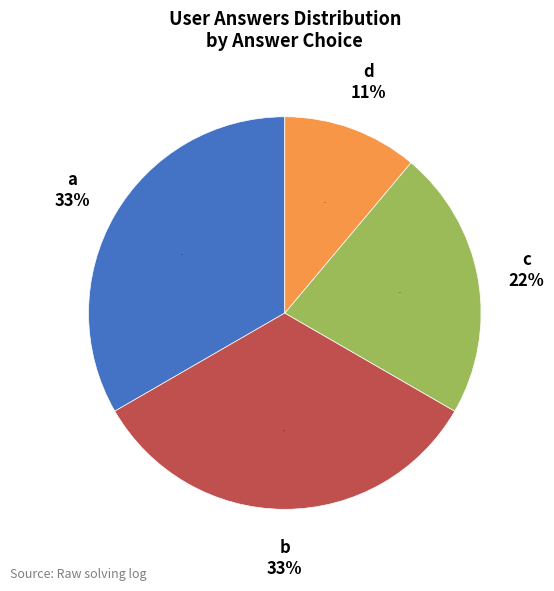

How many slices are in this pie chart?

4